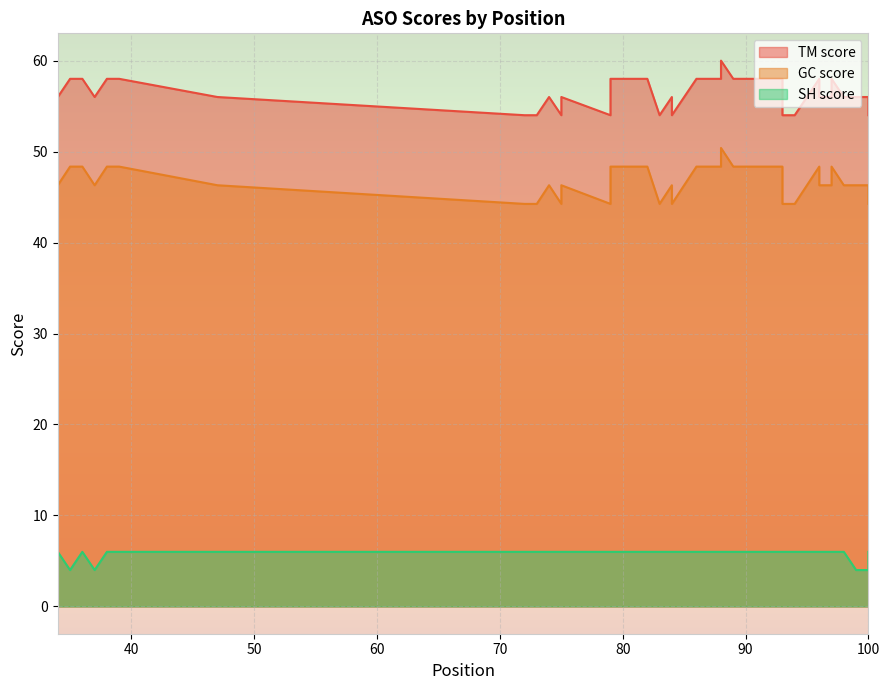

Between 72 and 47, which series saw the biggest shift?

GC score